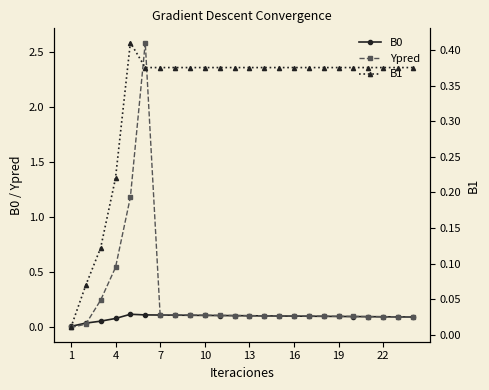

How many positive values does the Ypred series have?

23